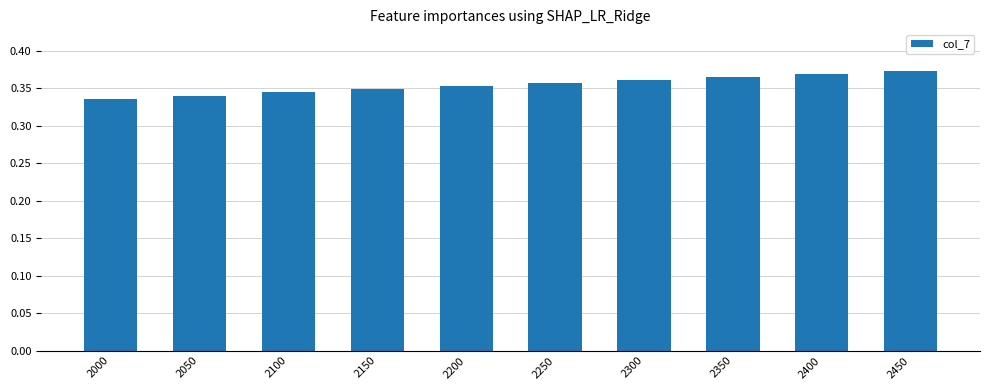

How many values are between 0 and 1?

10